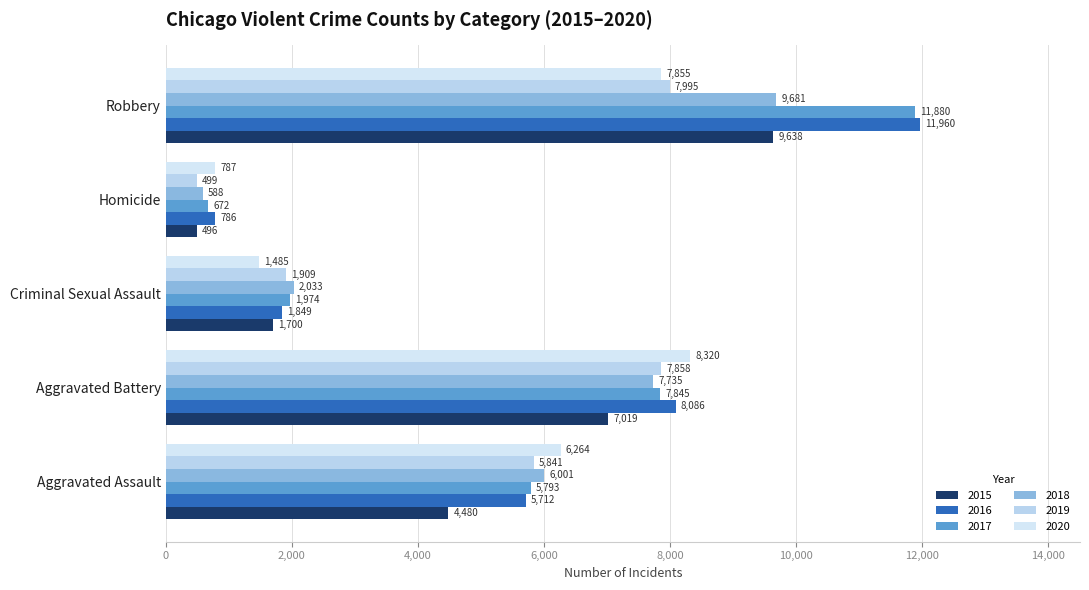

Rank the series by their maximum value, from highest to lowest.

2016, 2017, 2018, 2015, 2020, 2019